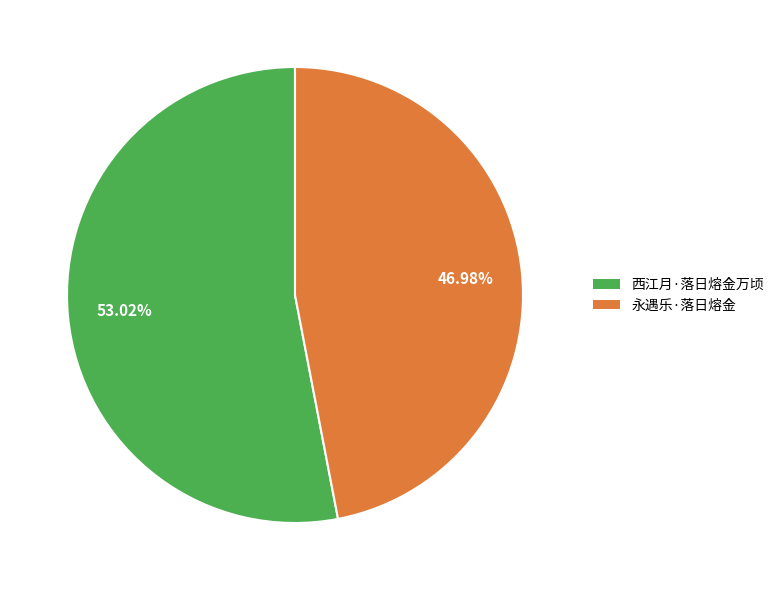

To the nearest percent, what portion does 西江月·落日熔金万顷 represent?

53%